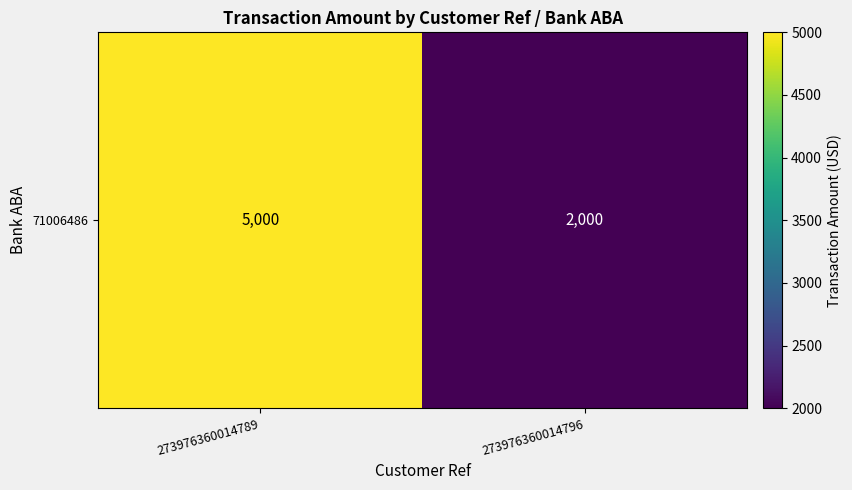

What is the change in value from 273976360014789 to 273976360014796?

-3000